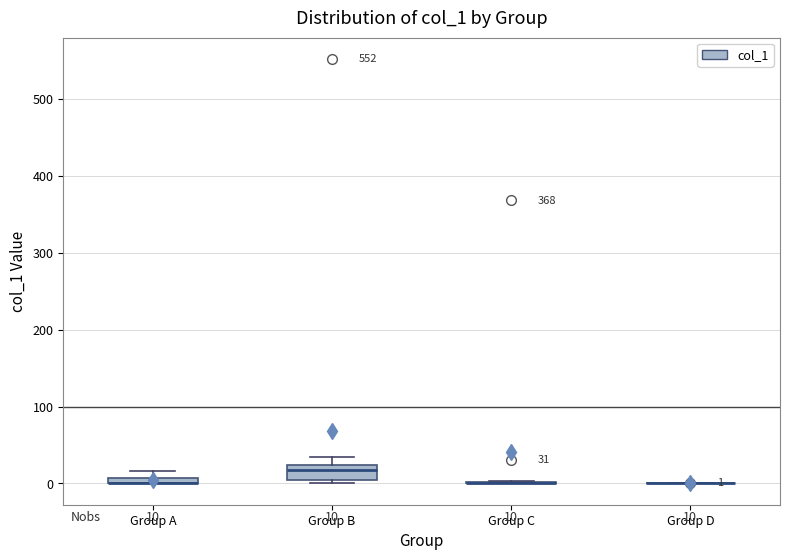

Comparing the boxes themselves (not the whiskers), which one is the tallest?

Group B